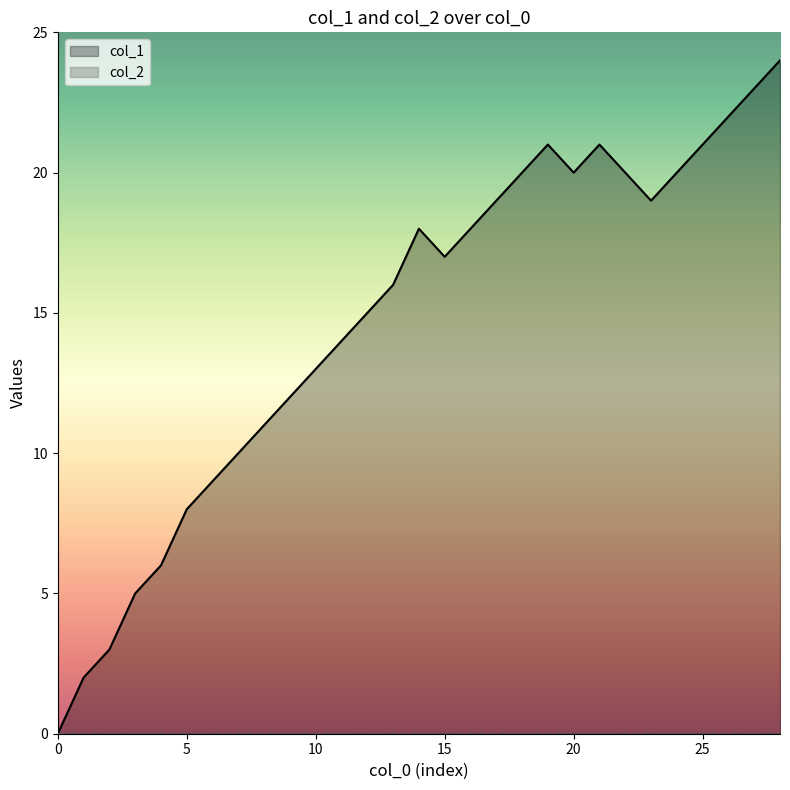

Does the chart display data point markers on the line(s)?

No